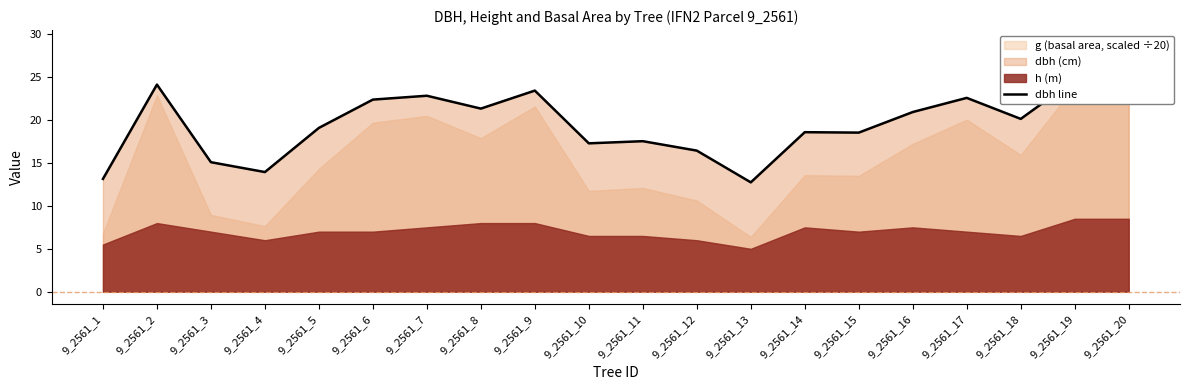

How many points are higher than both their immediate neighbors (excluding endpoints)?

6